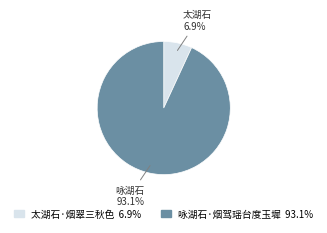

Which category accounts for the majority?

咏湖石·烟驾瑶台度玉墀